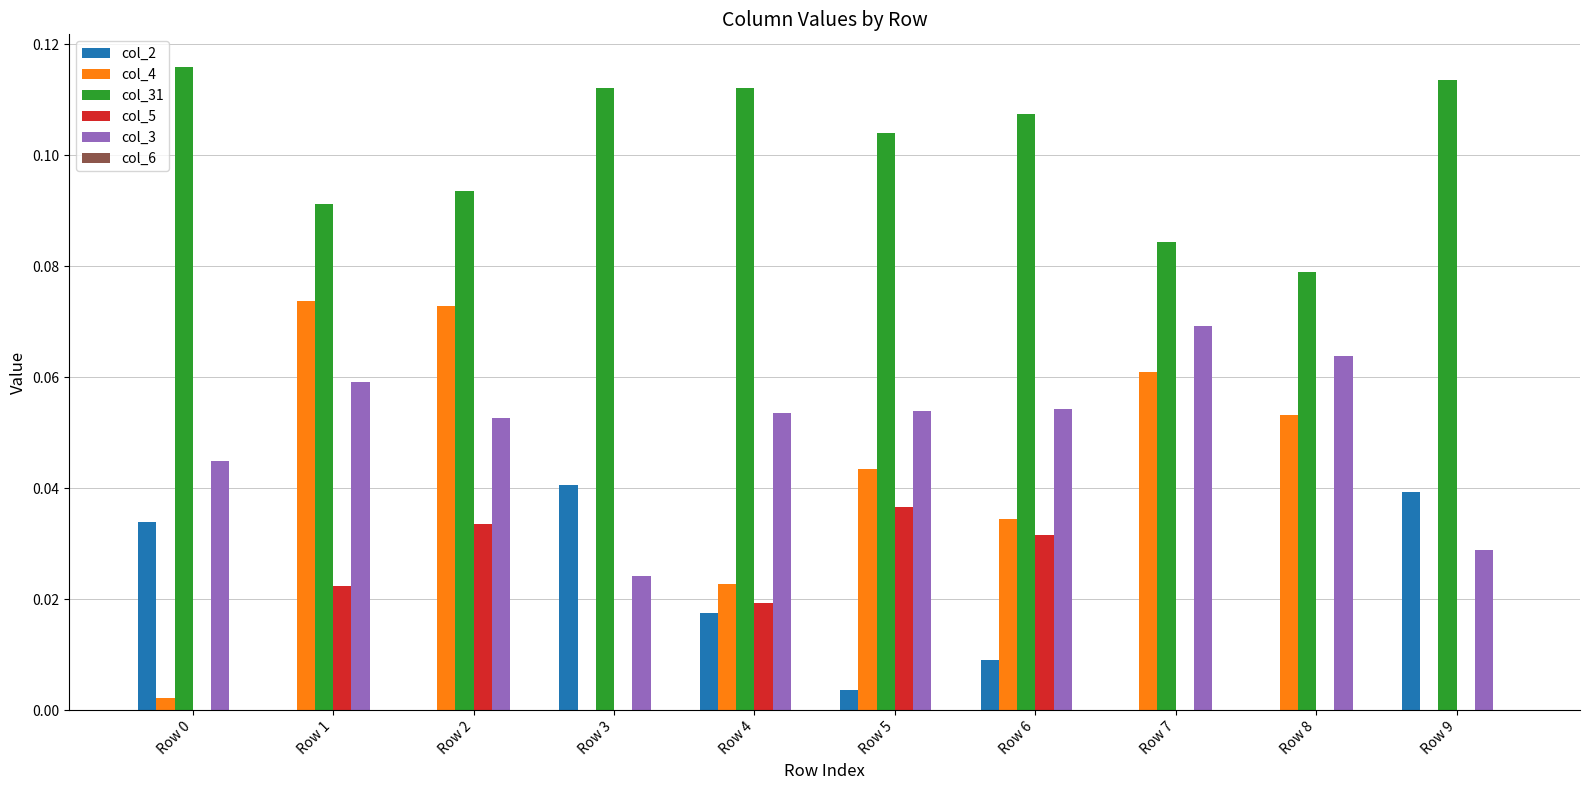

Which category has the highest value in the col_3 series?

Row 7